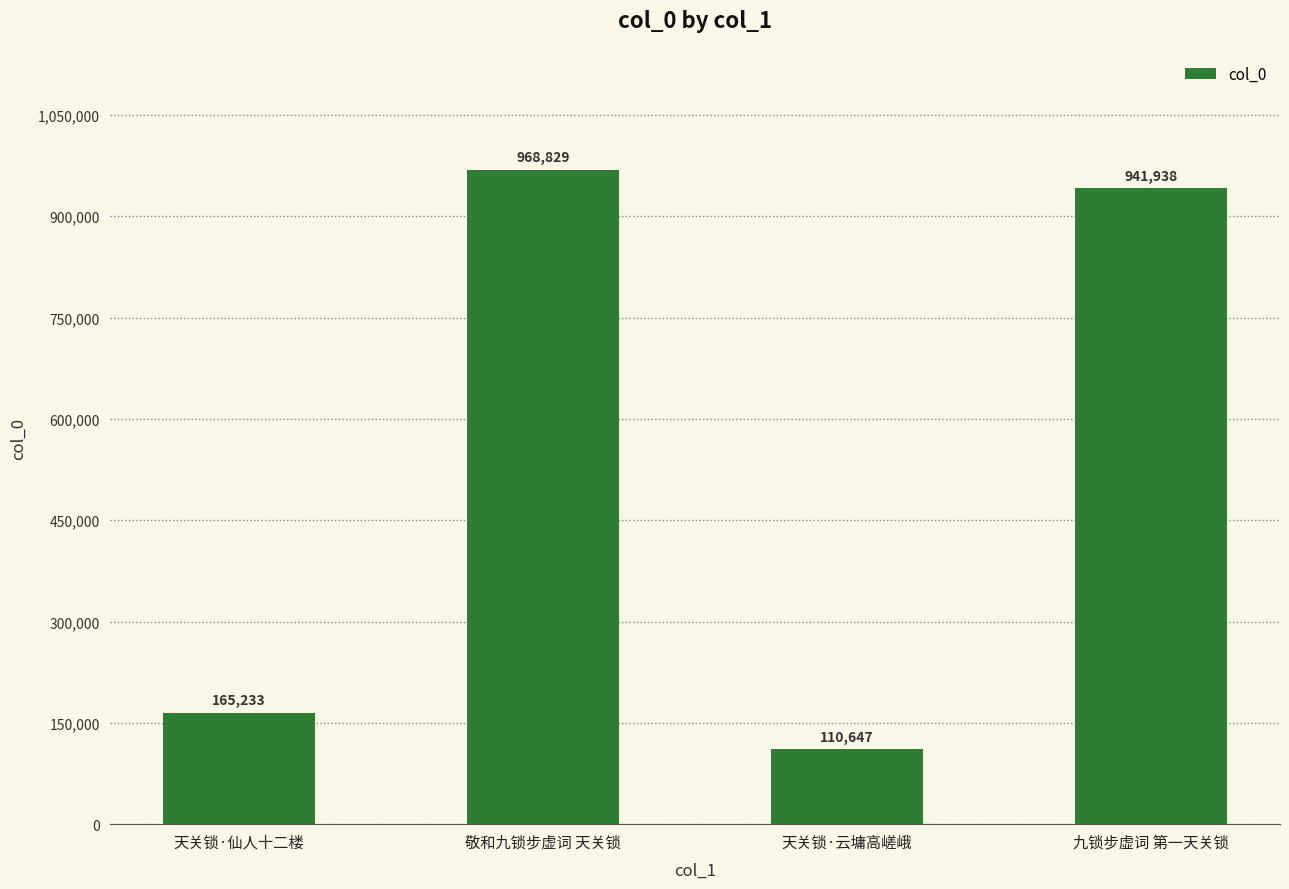

Approximately how many times larger is the value at 天关锁·云墉高嵯峨 compared to 天关锁·仙人十二楼?

0.7